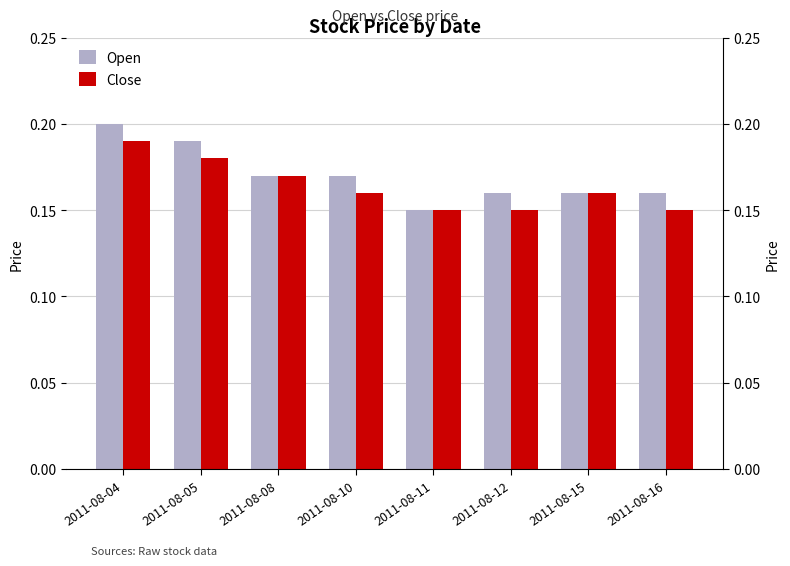

Where is Close nearest to the value 0?

2011-08-11